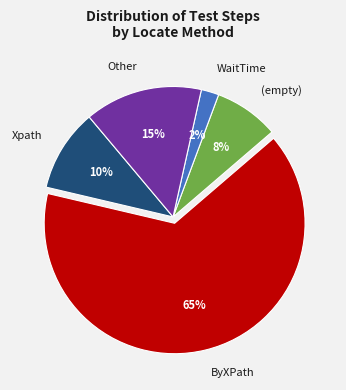

To the nearest percent, what is the difference between the largest and smallest slice percentages?

63%